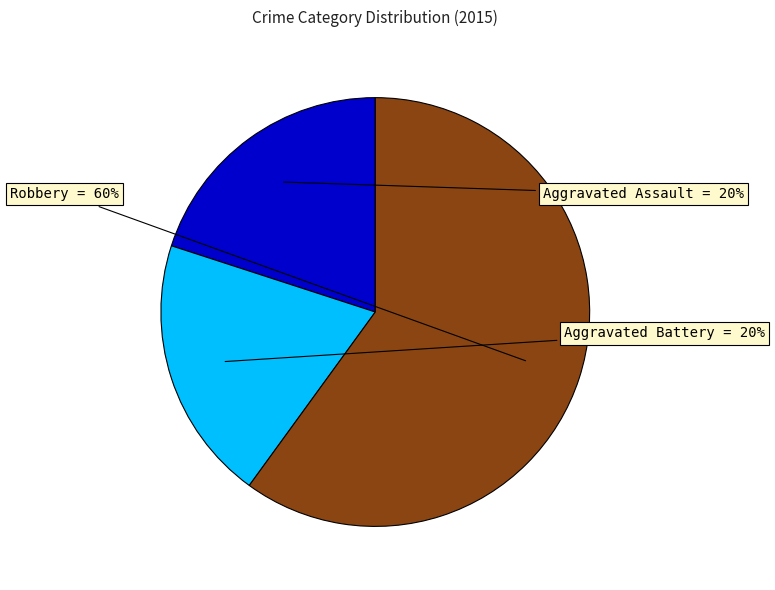

The Robbery slice represents 60% of the pie. True or false?

True